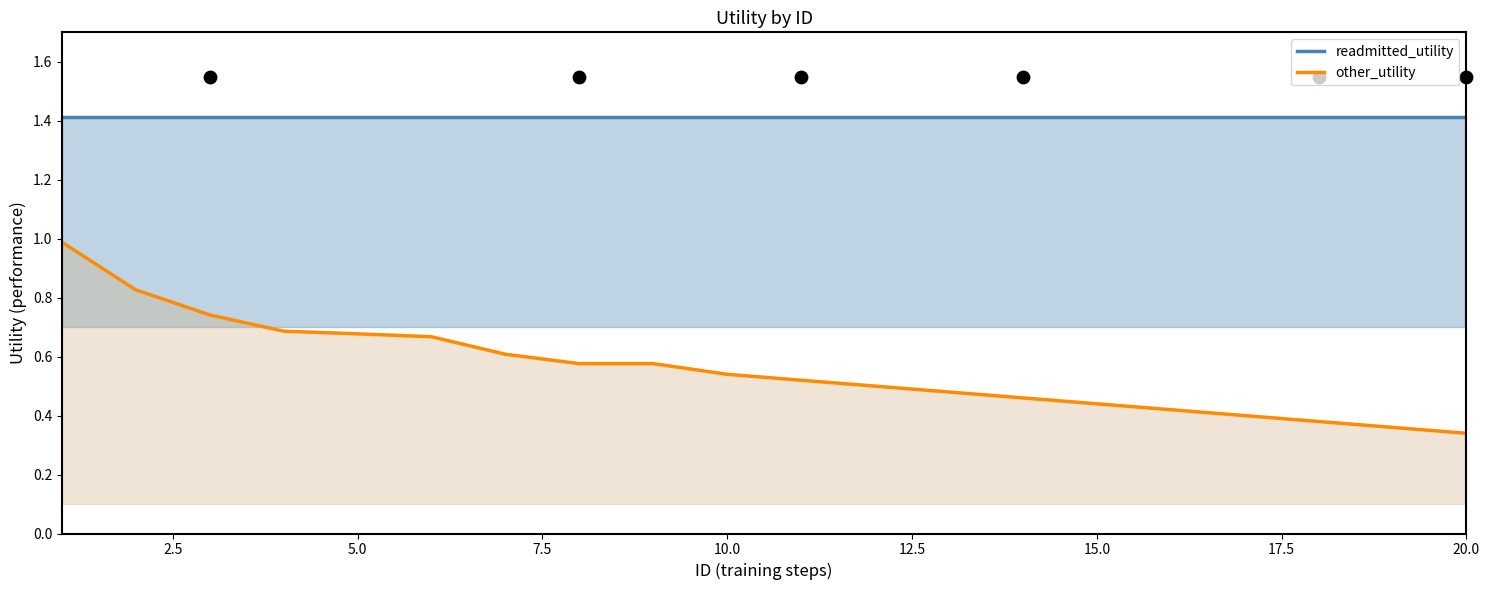

At how many categories does at least one series exceed 0?

20